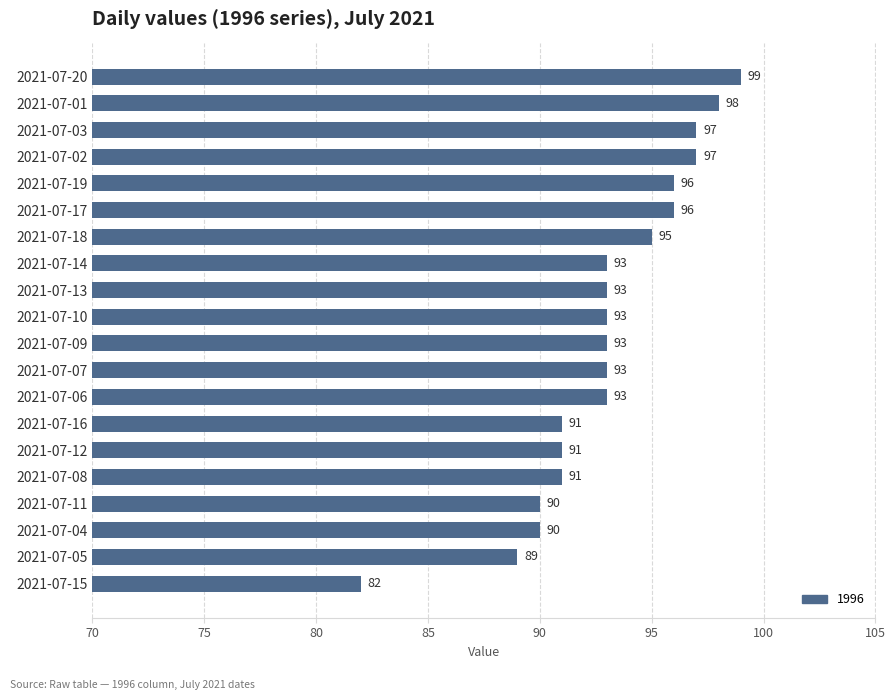

What is the ratio of the value at 2021-07-08 to the value at 2021-07-04?

1.0